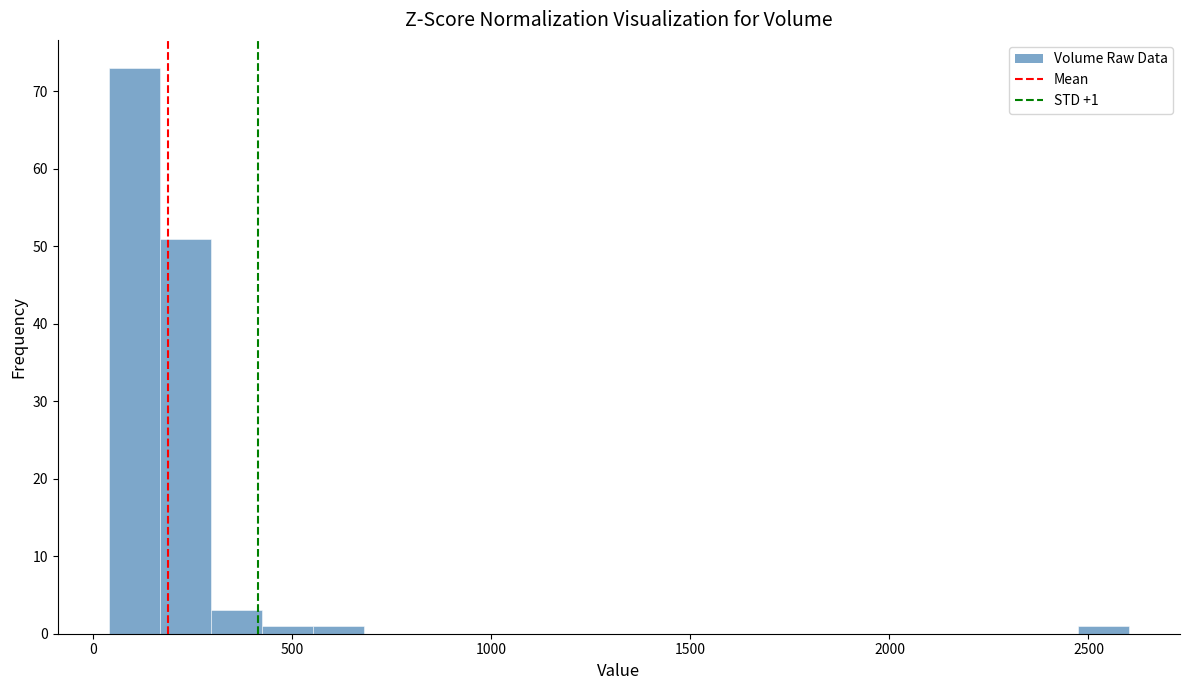

Read against the x-axis, roughly where is the centre of the tallest bar?

100